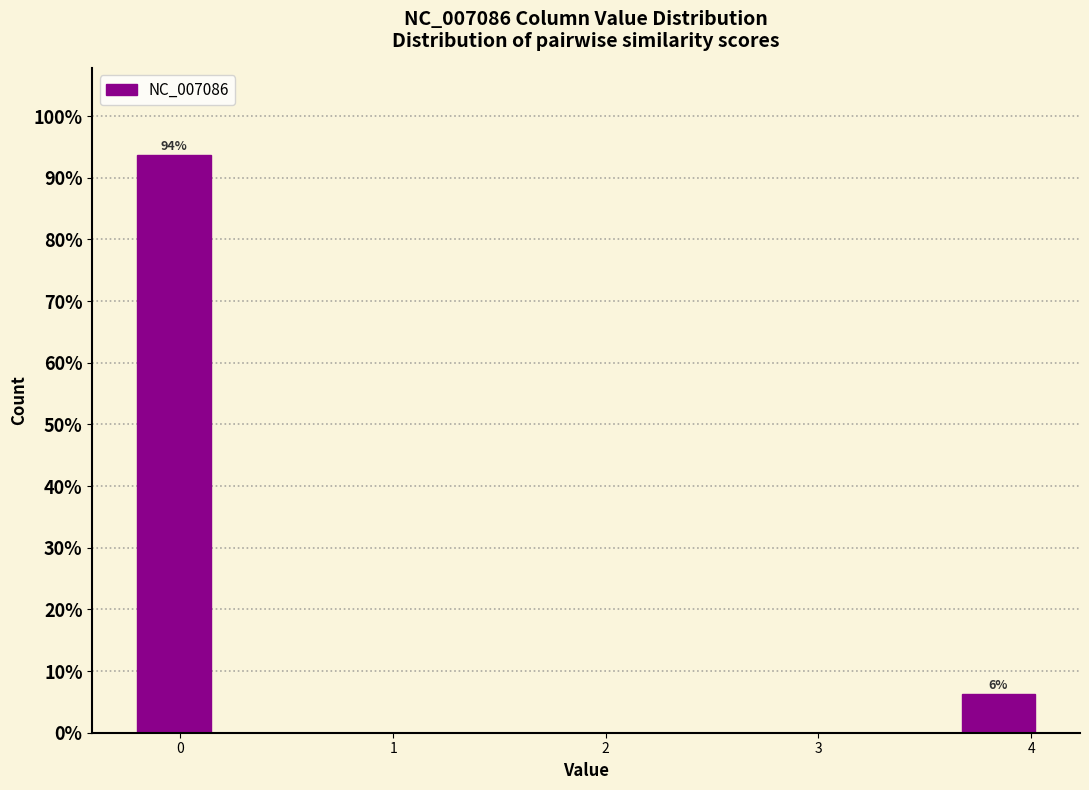

Over which range of the x-axis is the bar tallest?

-0.2 to 0.2